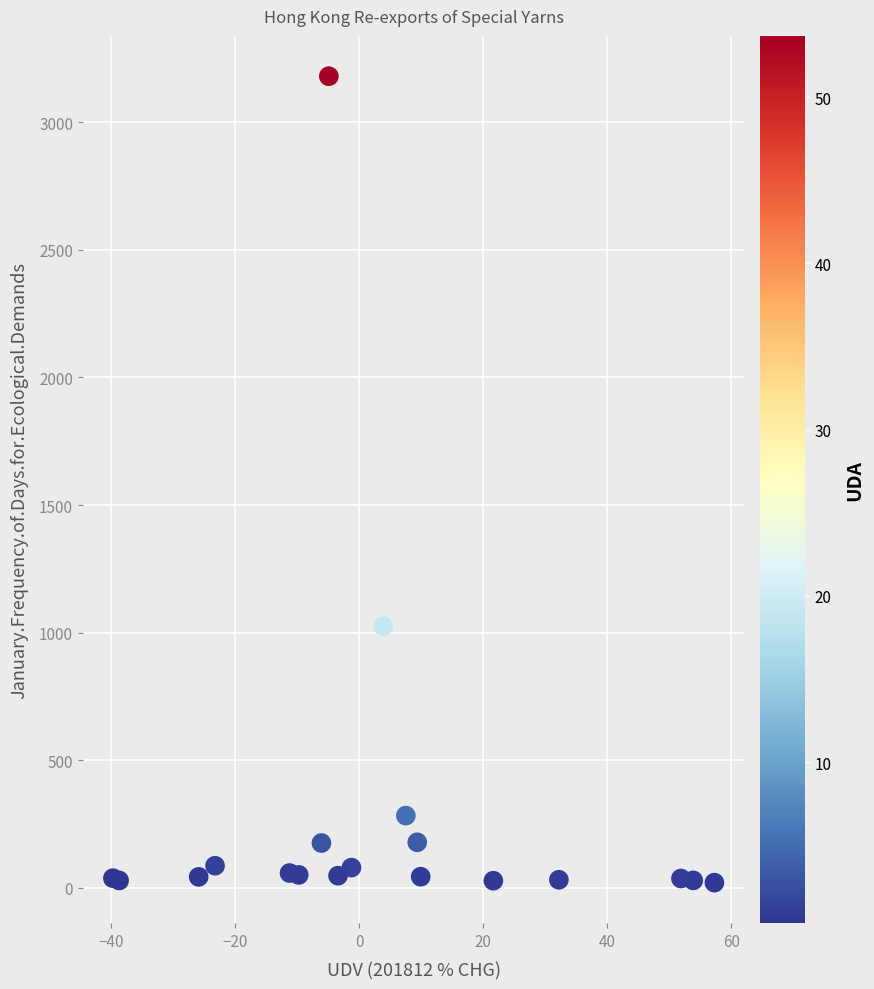

What Y value in the scatter plot is closest to 1600?

1025.4